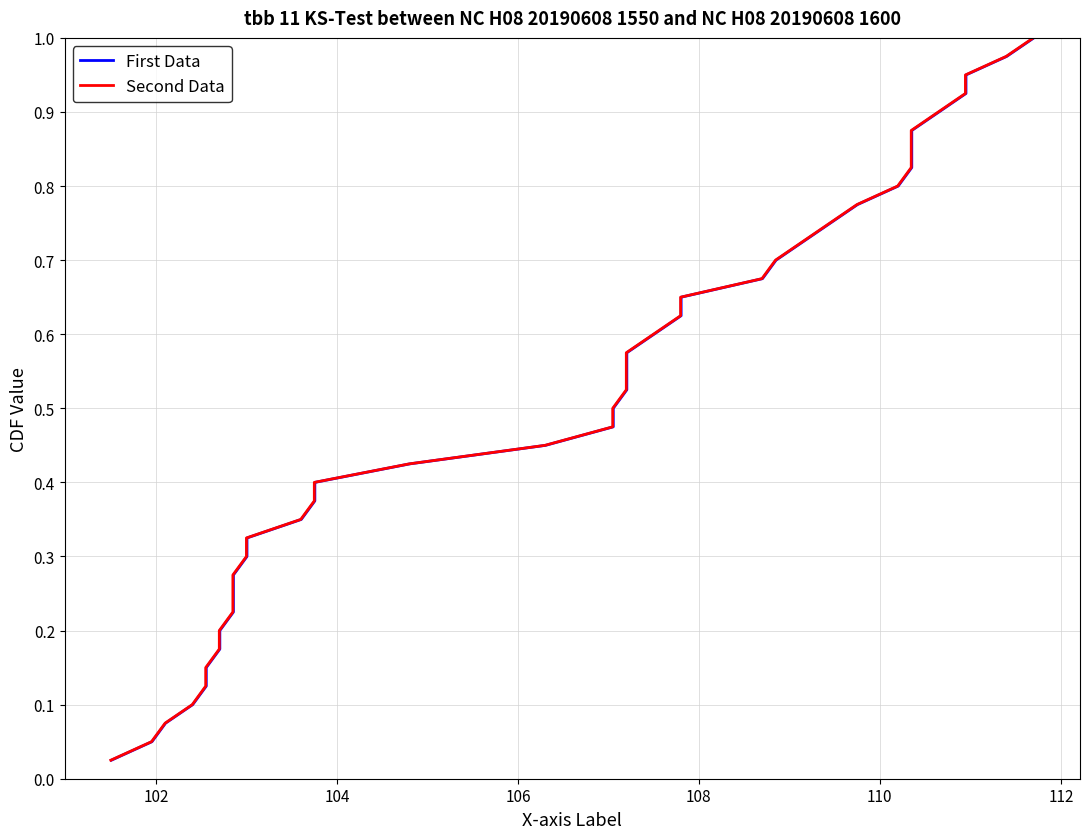

What is the sum of all First Data values?

20.5